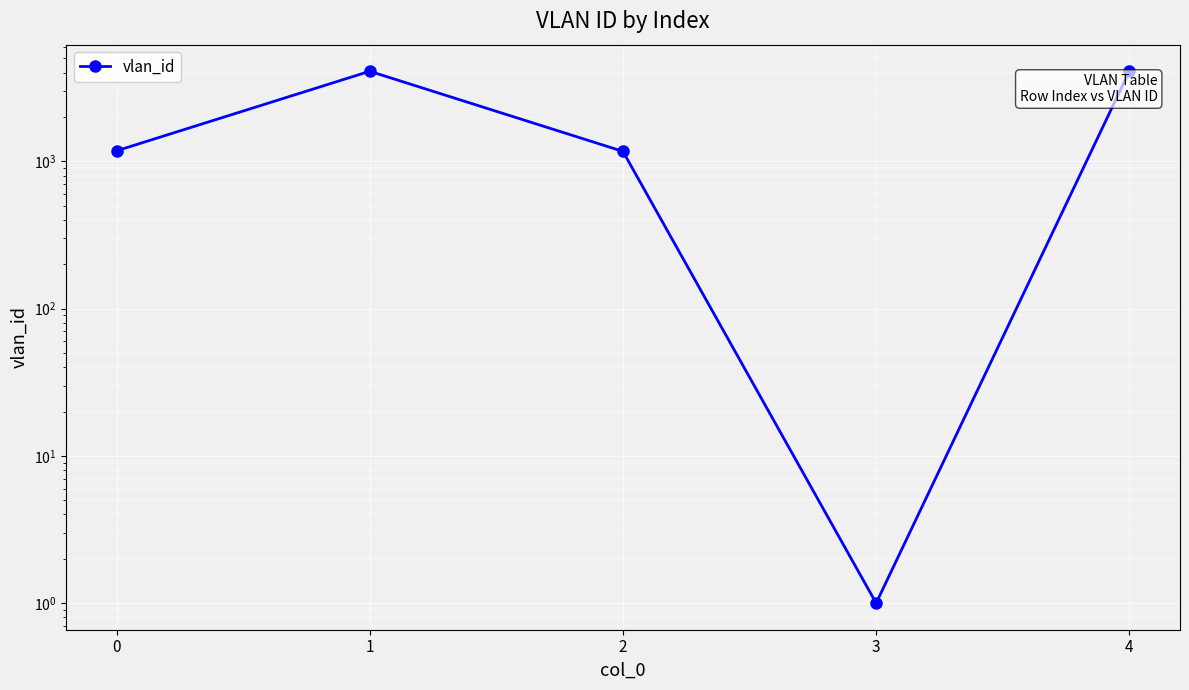

Count the number of data series in this chart.

1